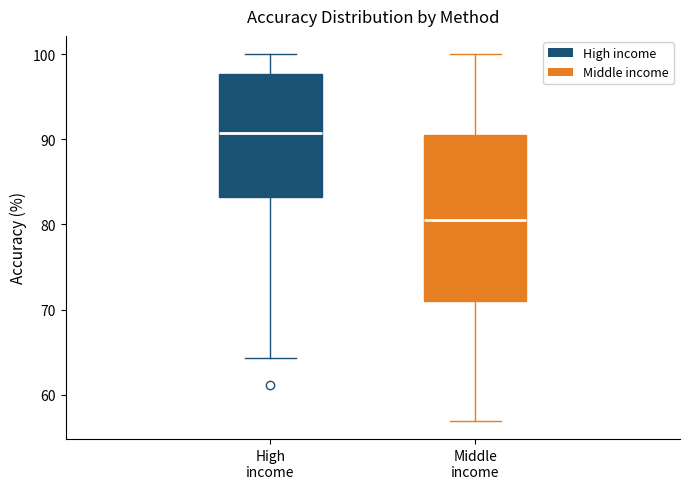

Where is the upper edge of the box for High income on the y-axis? The values are not printed on the chart, so give them approximately, as read against the axis.

98